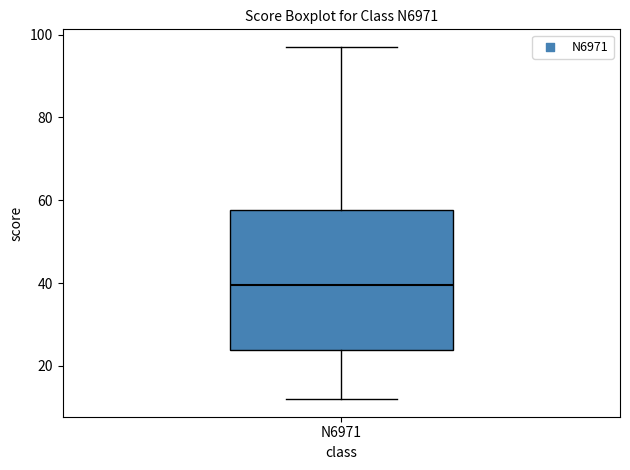

Where is the lower edge of the box for N6971 on the y-axis? The values are not printed on the chart, so give them approximately, as read against the axis.

24